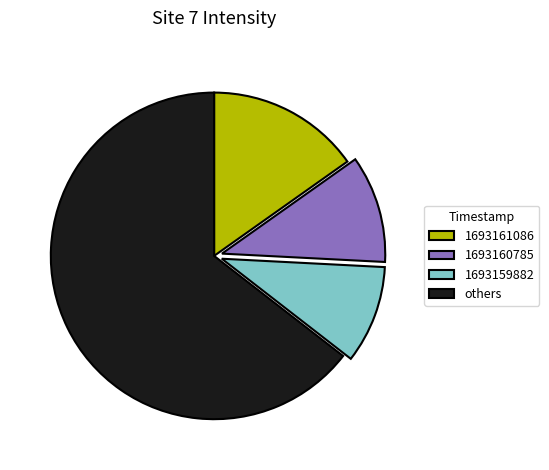

What is the largest slice in the pie chart?

others